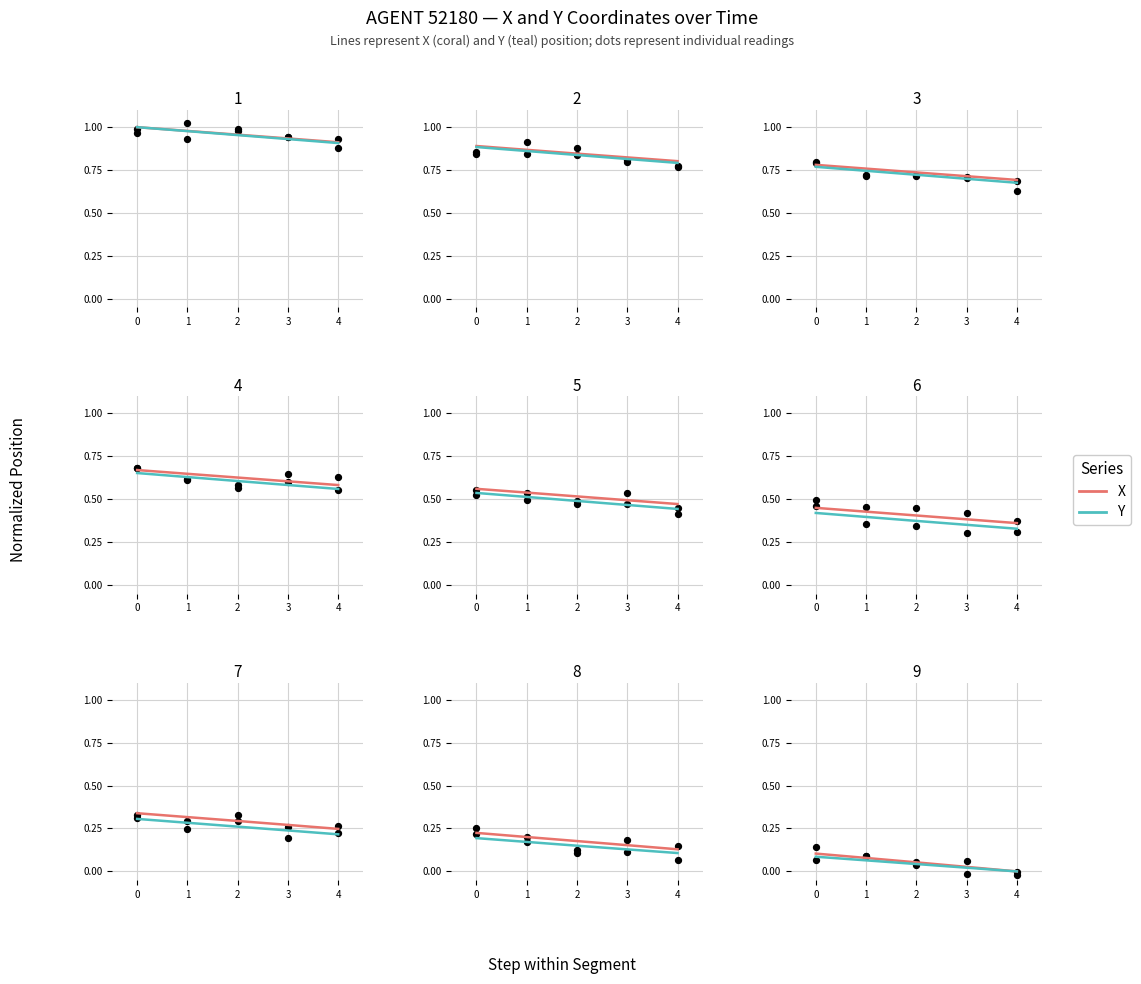

What is the total value across all series at 1?

0.1